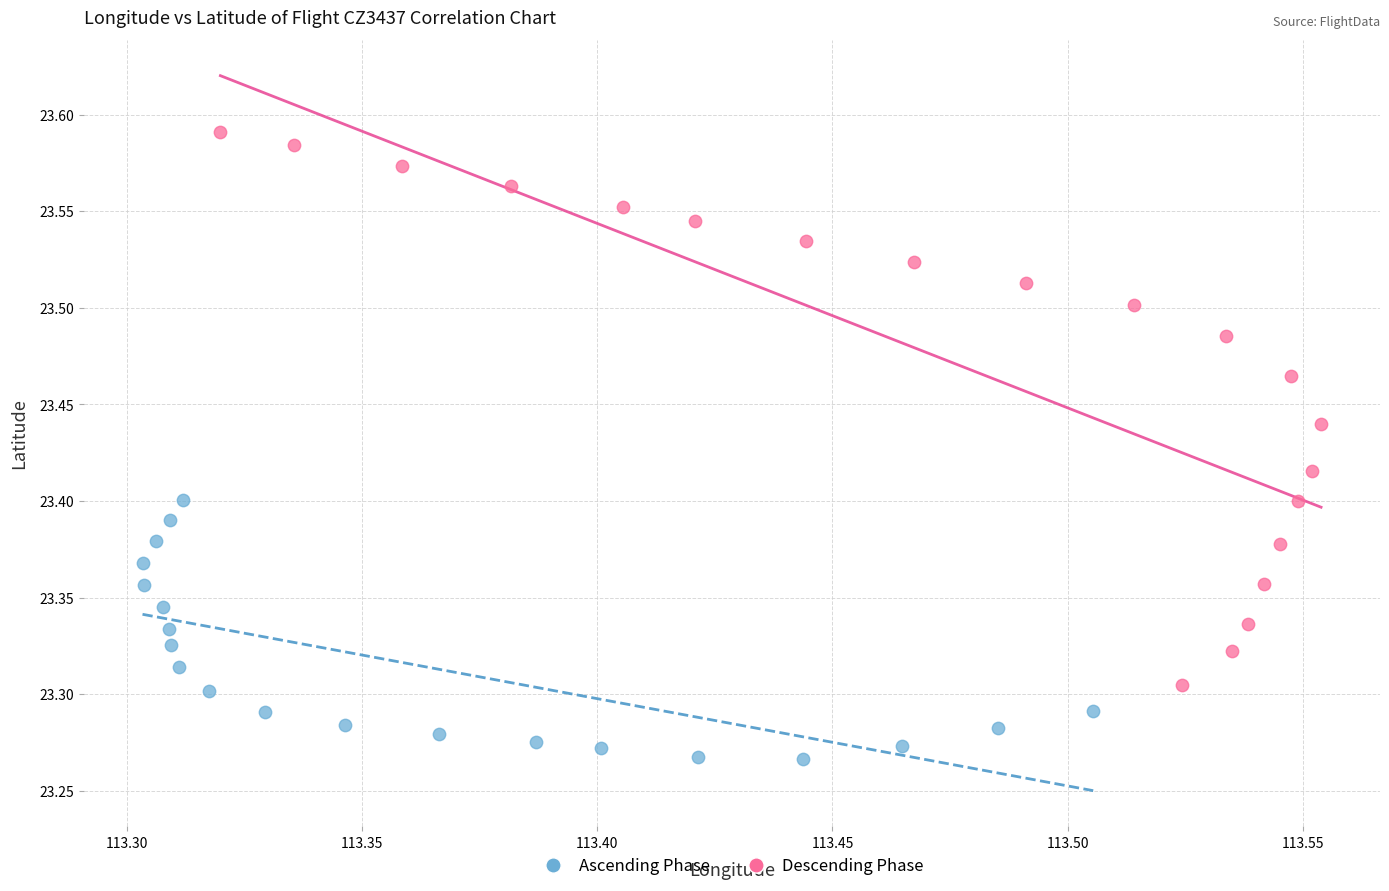

Which series reaches the maximum Y coordinate?

Descending Phase